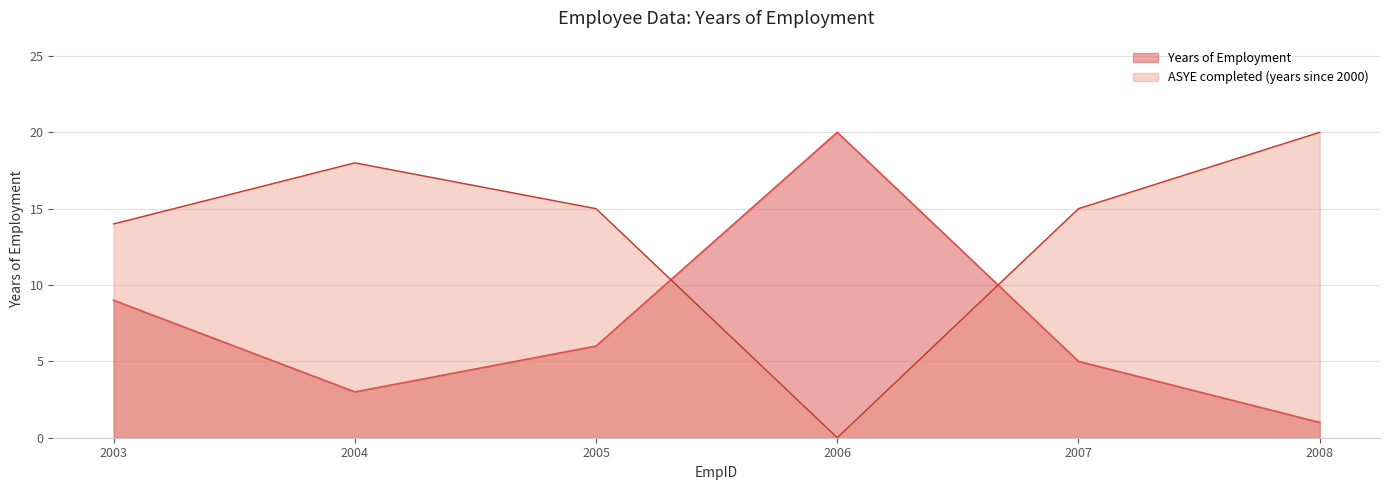

What is the difference between the maximum and minimum values?

19